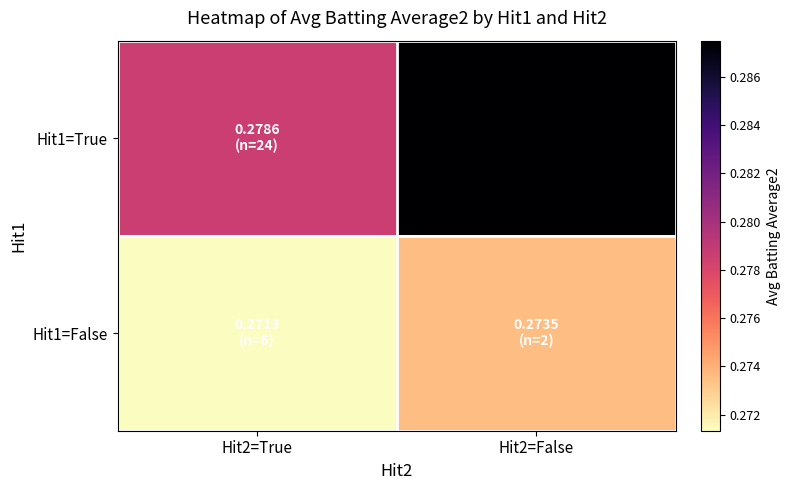

Rank the series by their maximum value, from lowest to highest.

Hit1=False, Hit1=True